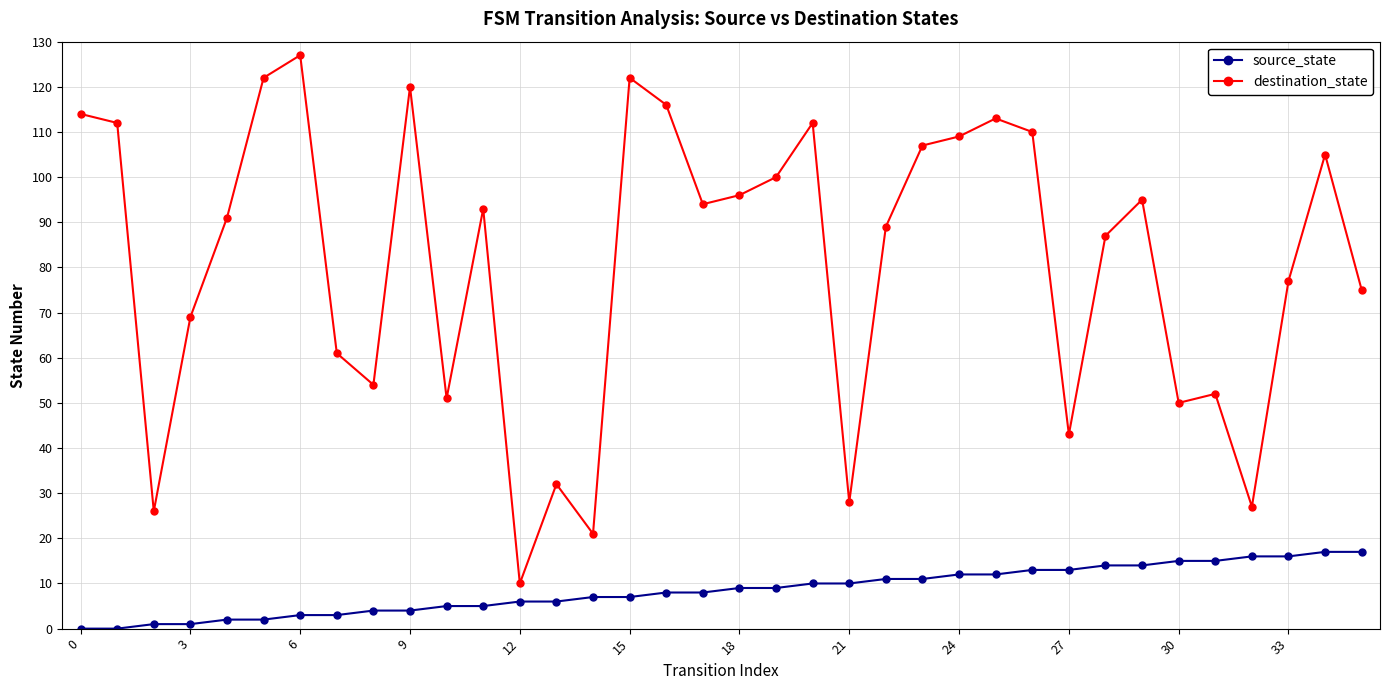

Rank the series by their average value, from lowest to highest.

source_state, destination_state